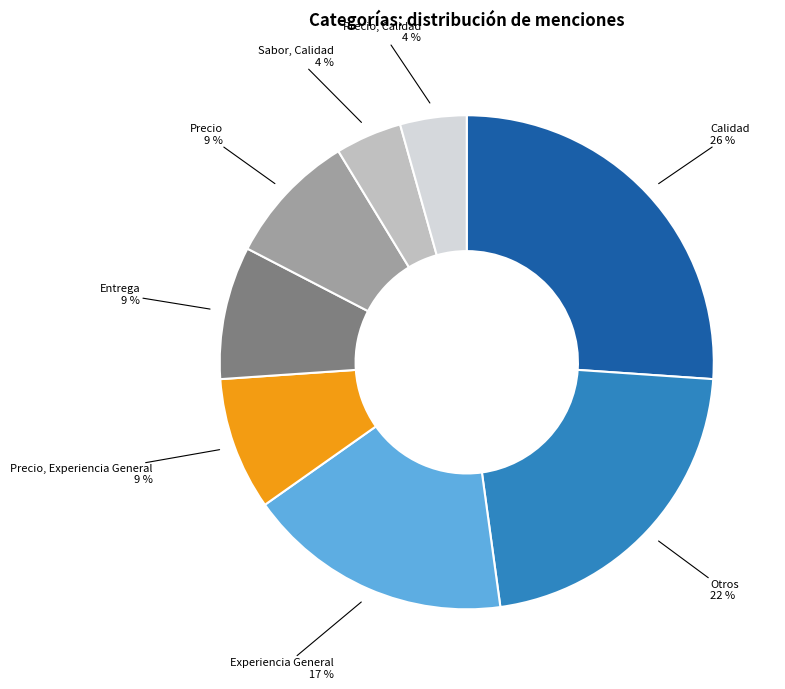

Is the sum of Precio, Experiencia General and Sabor, Calidad greater than half?

No